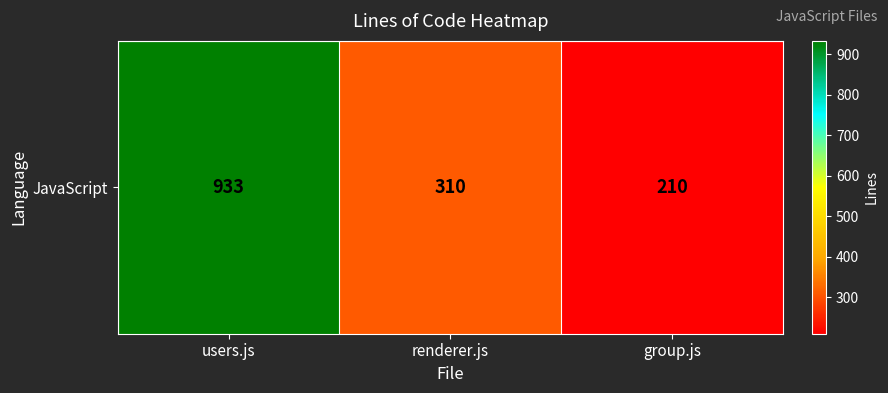

List the labels in order of value, largest first.

users.js, renderer.js, group.js